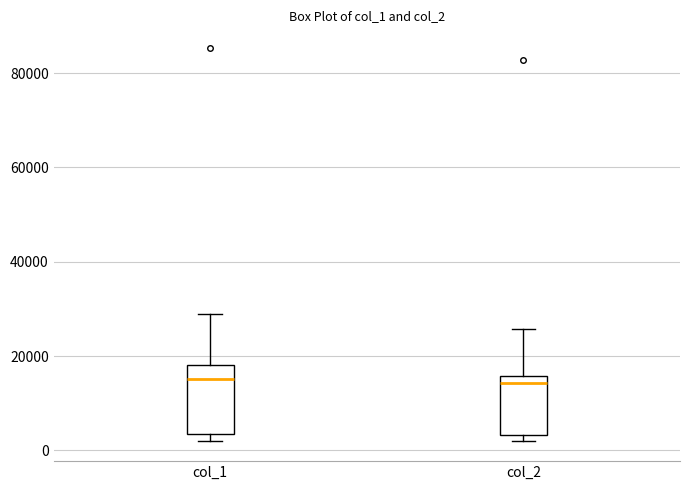

Where is the upper edge of the box for col_2 on the y-axis? The values are not printed on the chart, so give them approximately, as read against the axis.

16000